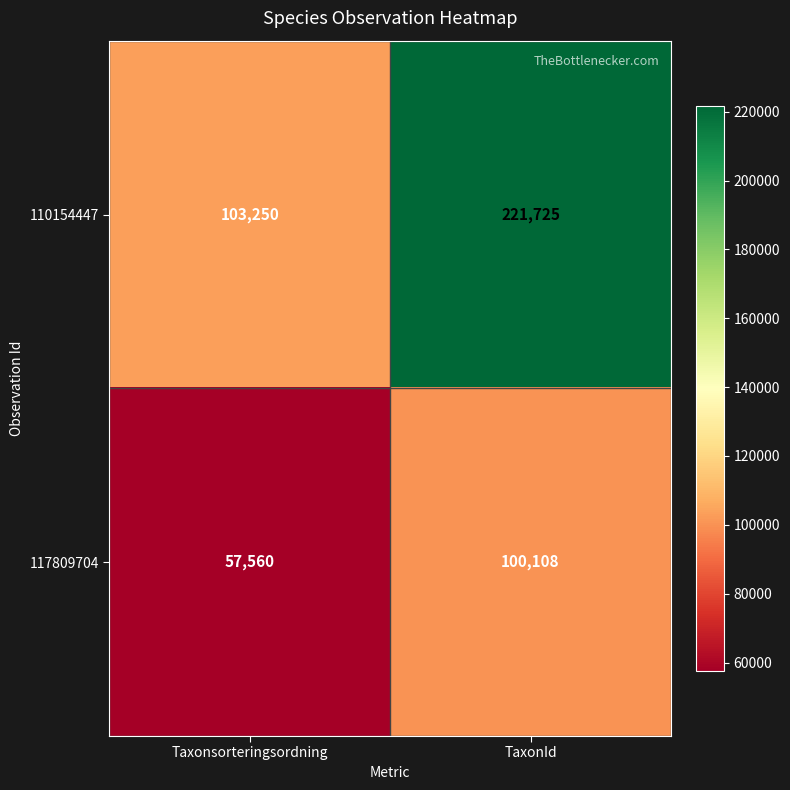

List the series in order of their peak value, lowest first.

117809704, 110154447